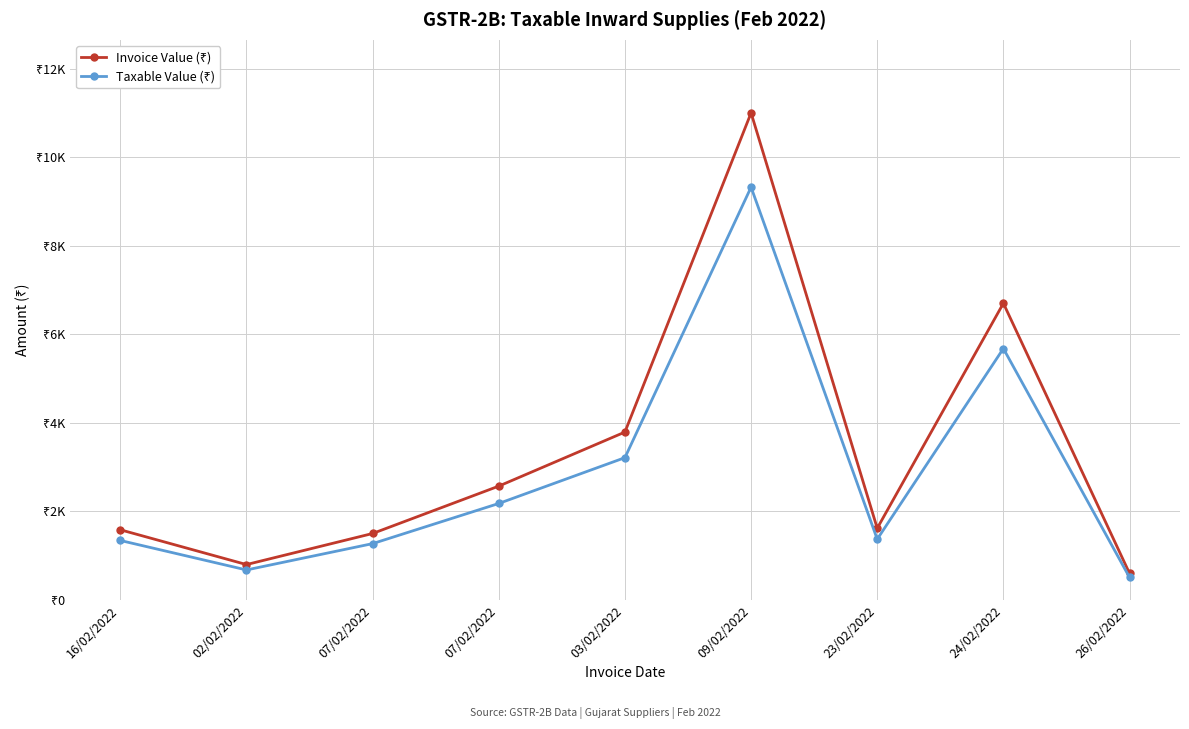

At 03/02/2022, list the series in order from smallest to largest.

Taxable Value (₹), Invoice Value (₹)